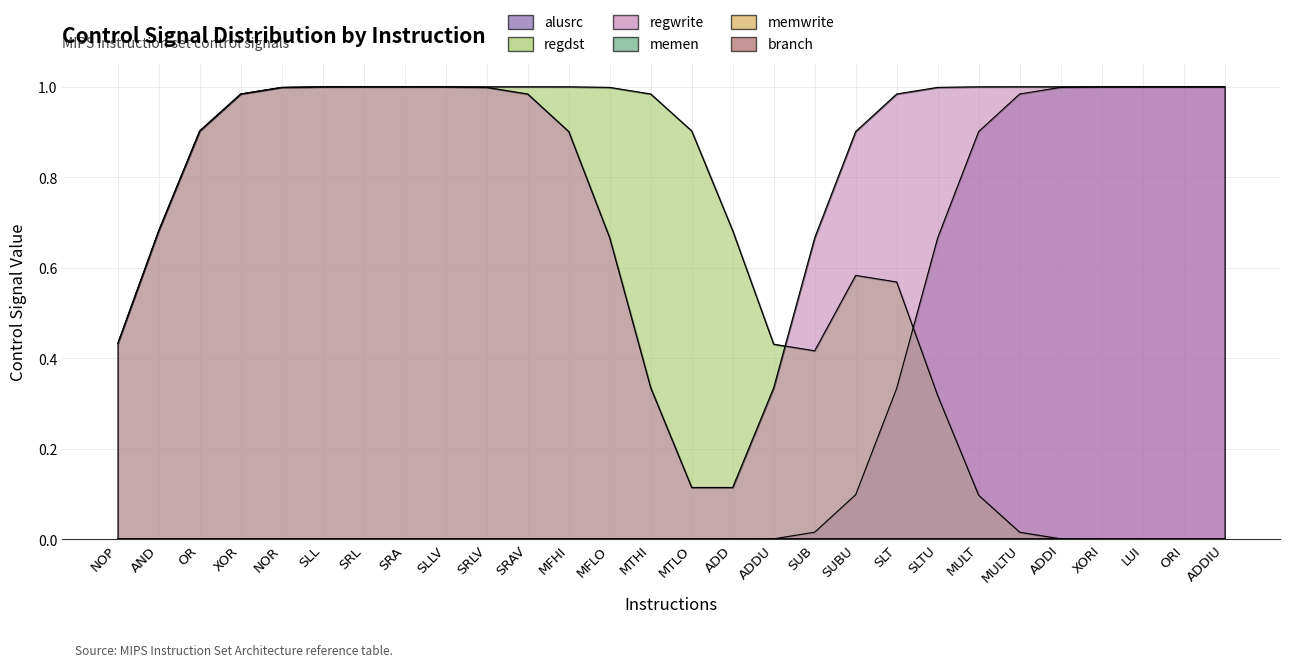

Rank the series by their maximum value, from lowest to highest.

memen, memwrite, branch, alusrc, regdst, regwrite